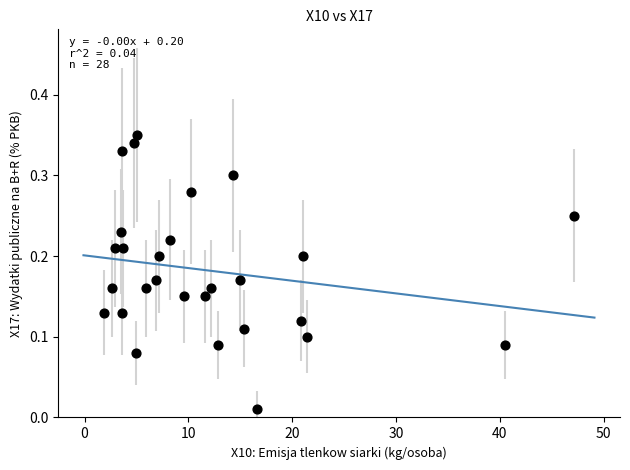

What is the range of X values (max minus min)?

45.2